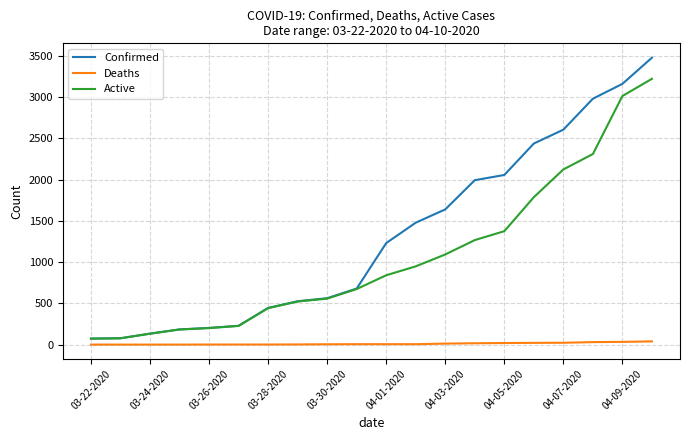

What is the average value of the Active series?

1054